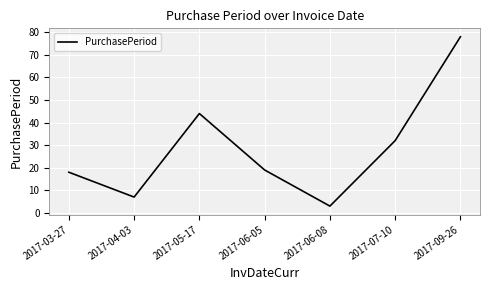

What value does the data have at 2017-07-10, to the nearest 5?

30